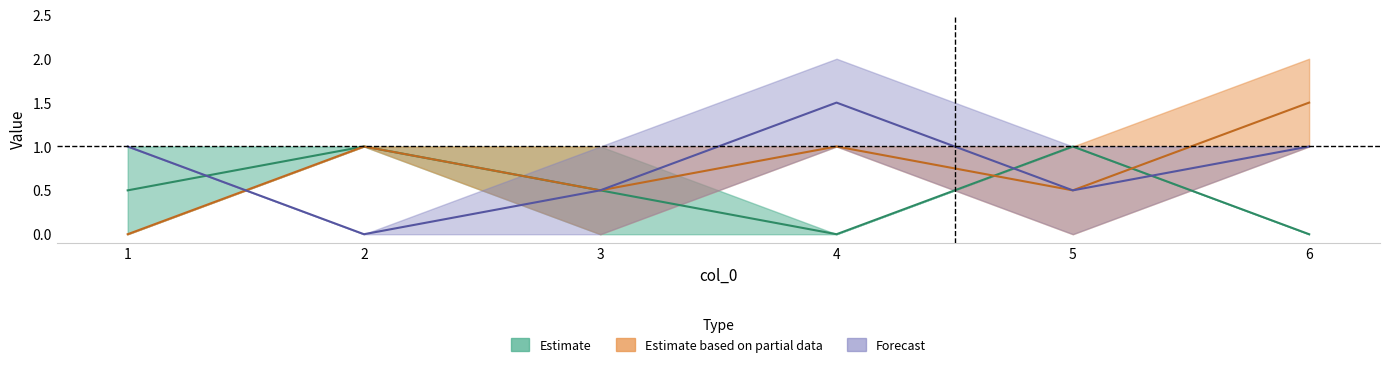

What is the difference between the highest and lowest values at 2?

1